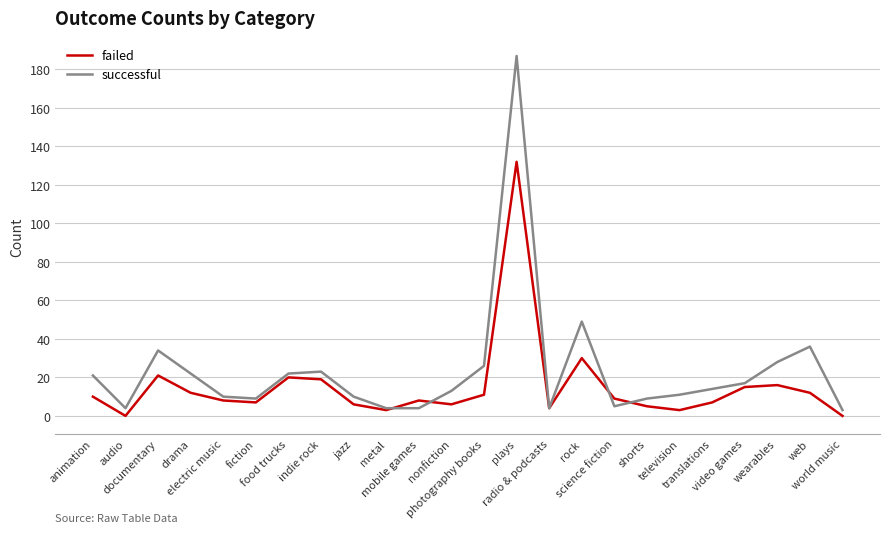

At which category does failed reach its first local peak?

documentary